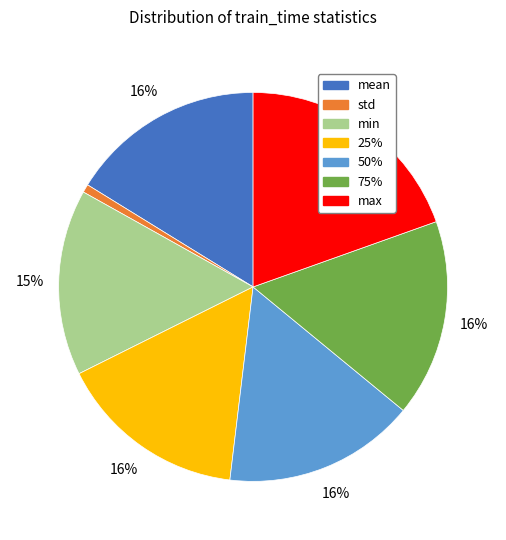

What is the largest slice in the pie chart?

max